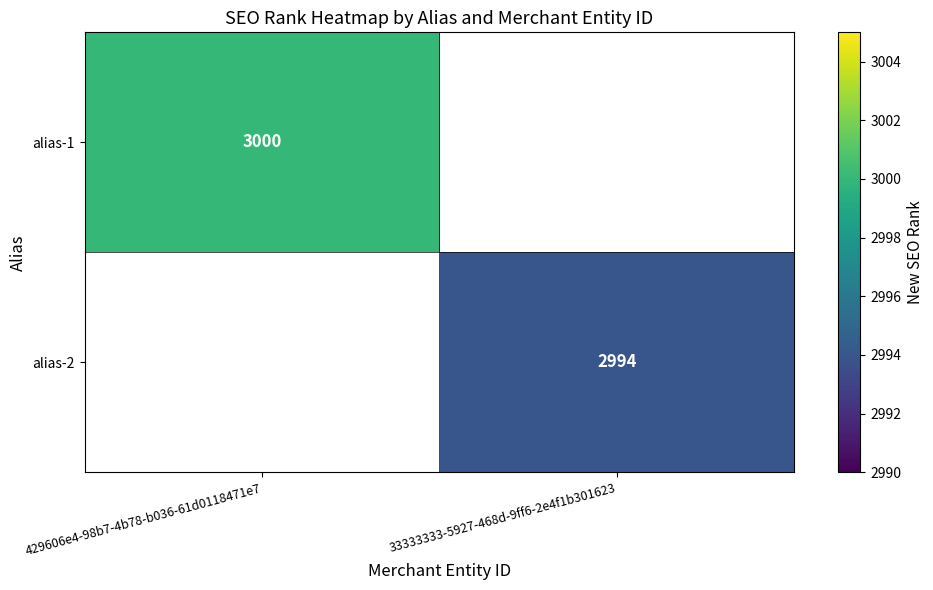

The value of alias-2 at 33333333-5927-468d-9ff6-2e4f1b301623 is 5031. True or false?

False